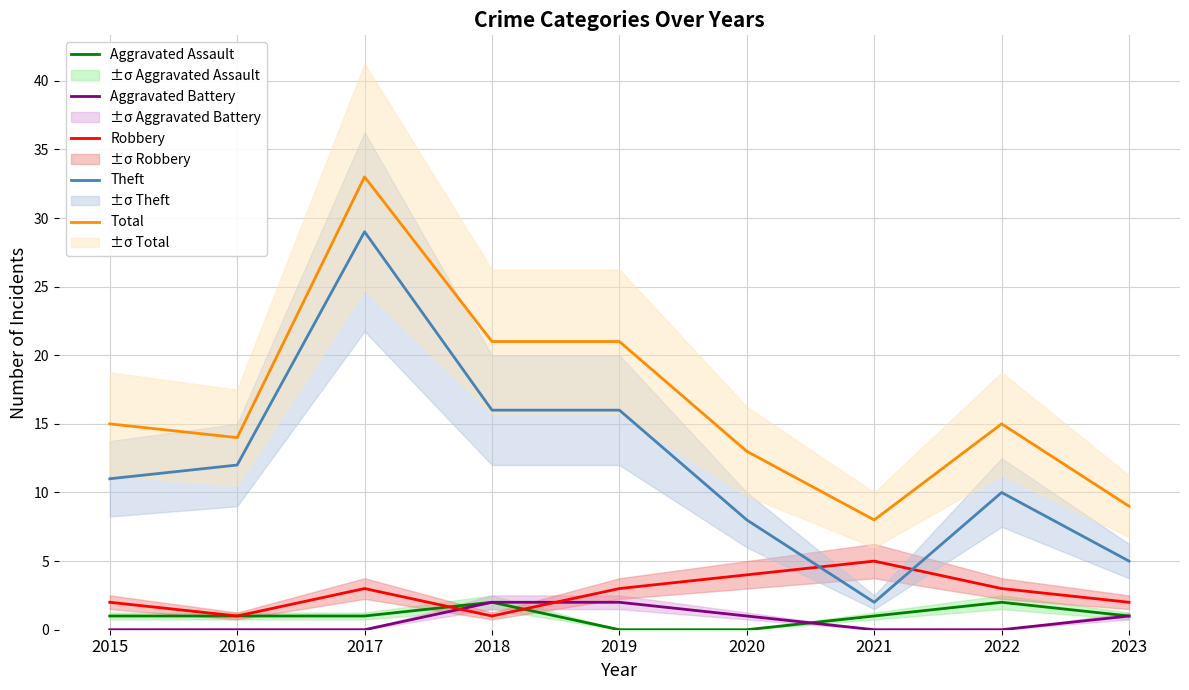

What is the sum of the Aggravated Battery values at 2018 and 2017?

2